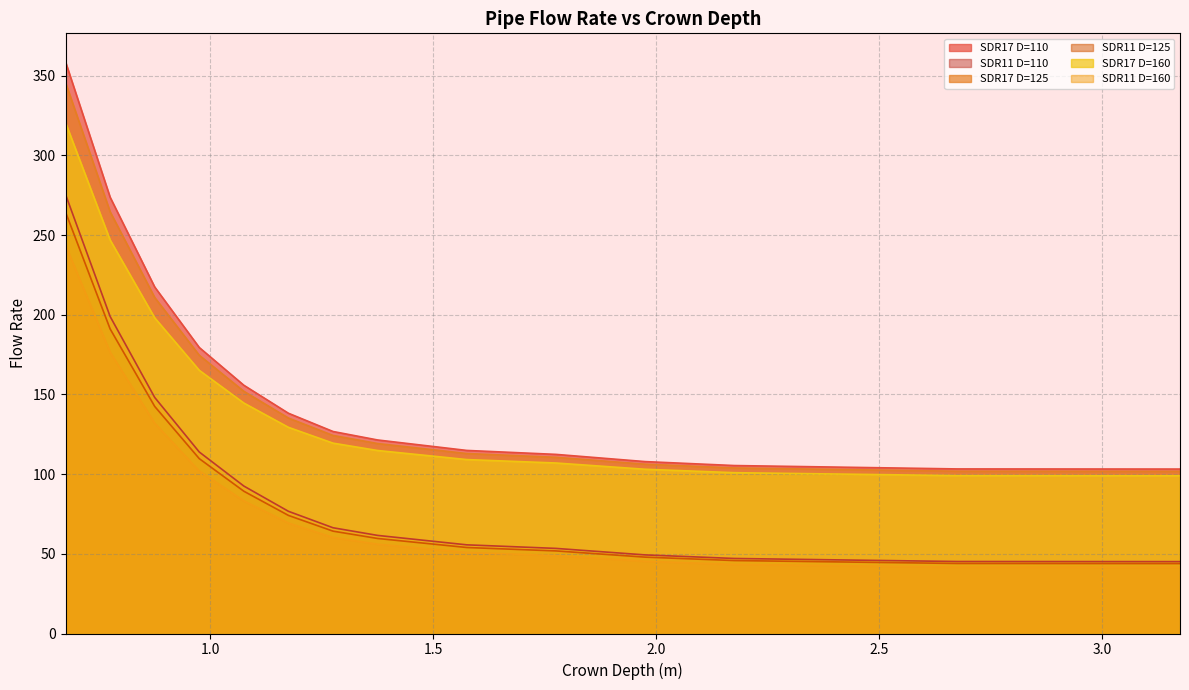

What is the sum of the SDR11 D=125 values at 1.975 and 0.775?

239.1